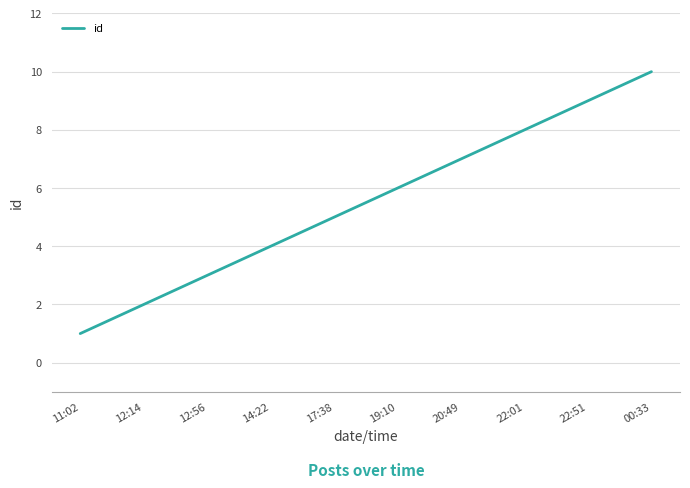

What is the difference between the second highest and minimum values?

8